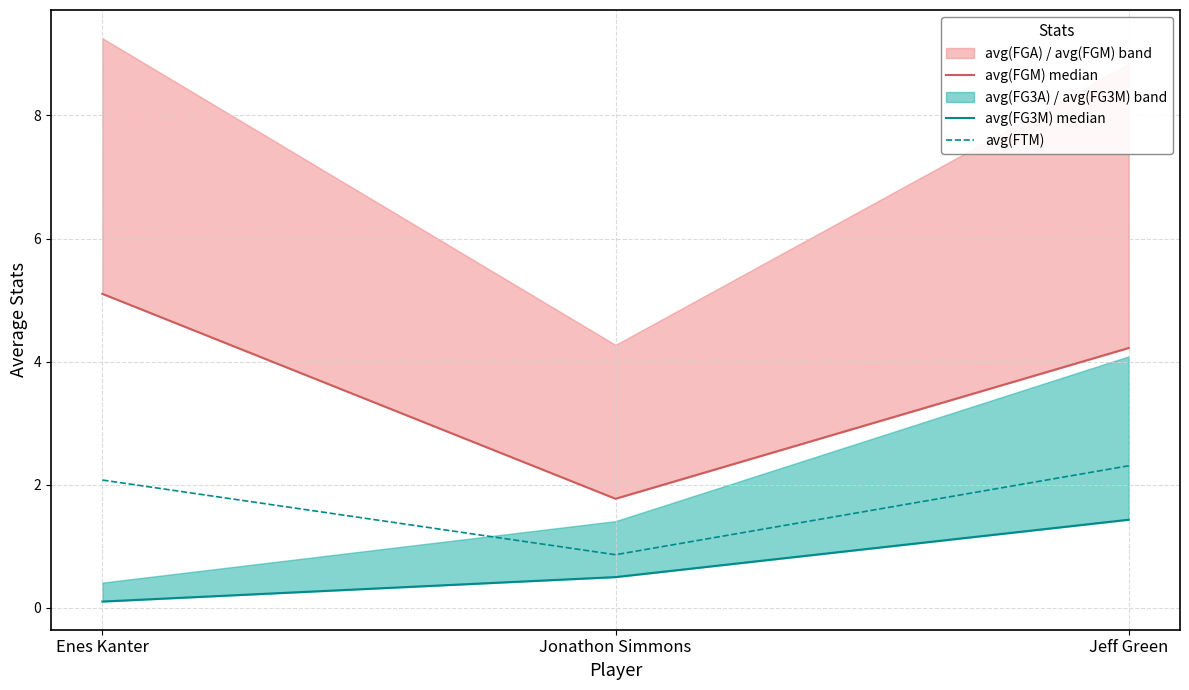

At Jeff Green, list the series in order from smallest to largest.

avg(FG3M) median, avg(FTM), avg(FGM) median